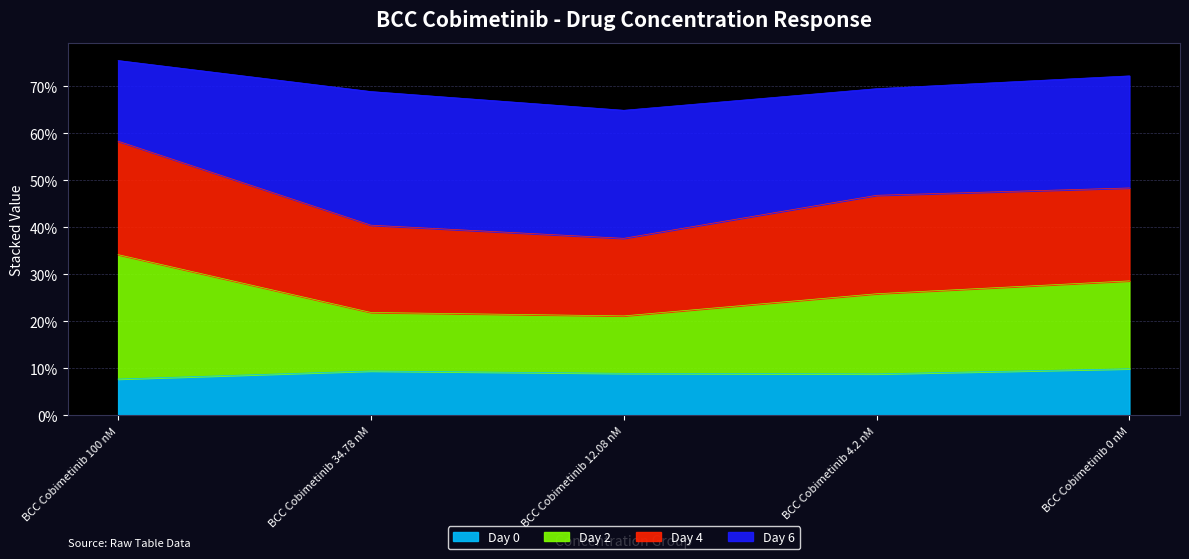

How many interior local valleys does the Day 0 series have?

1